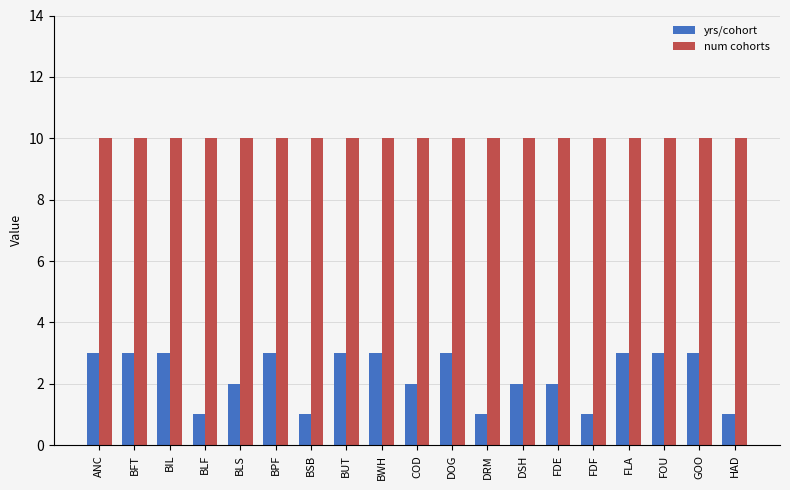

What is the difference between the yrs/cohort values at DSH and BPF?

1